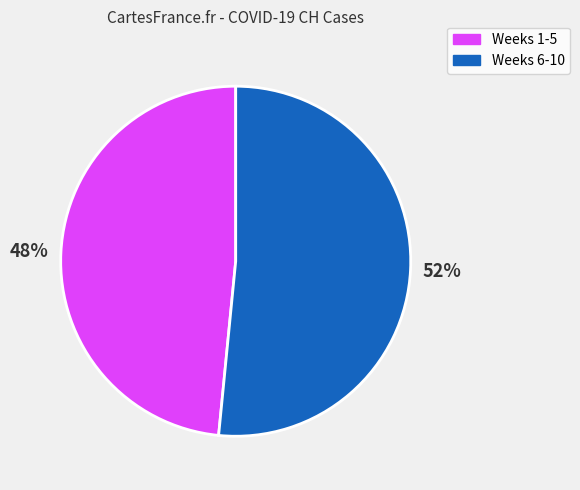

Is there a majority slice in this chart?

Yes